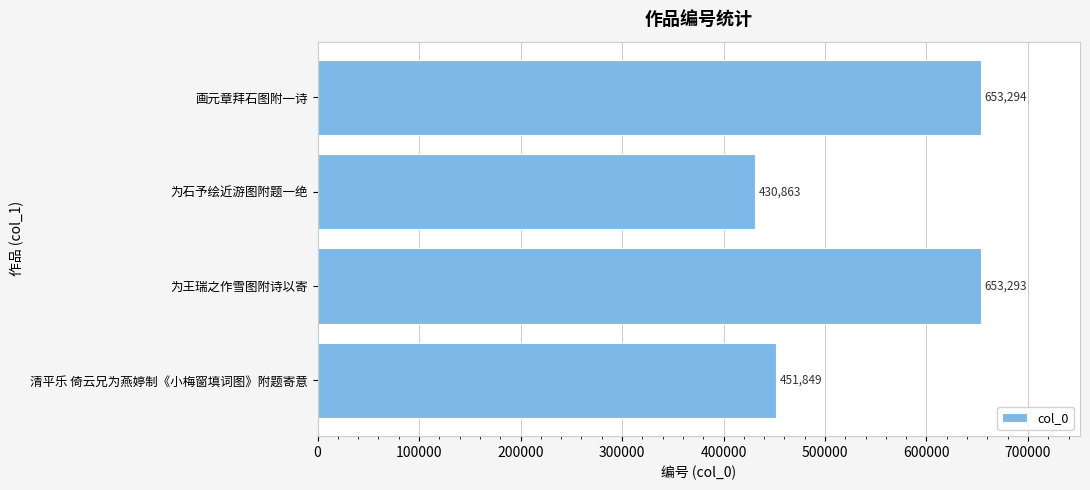

Are the bars grouped side by side (vs. stacked)?

No